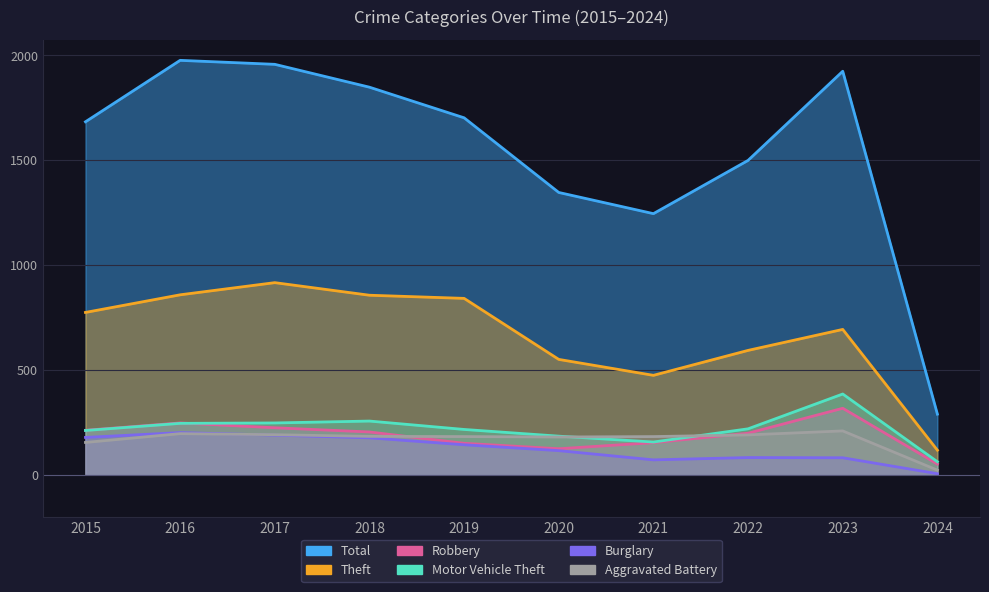

Where does the Burglary series first go above 143?

2015